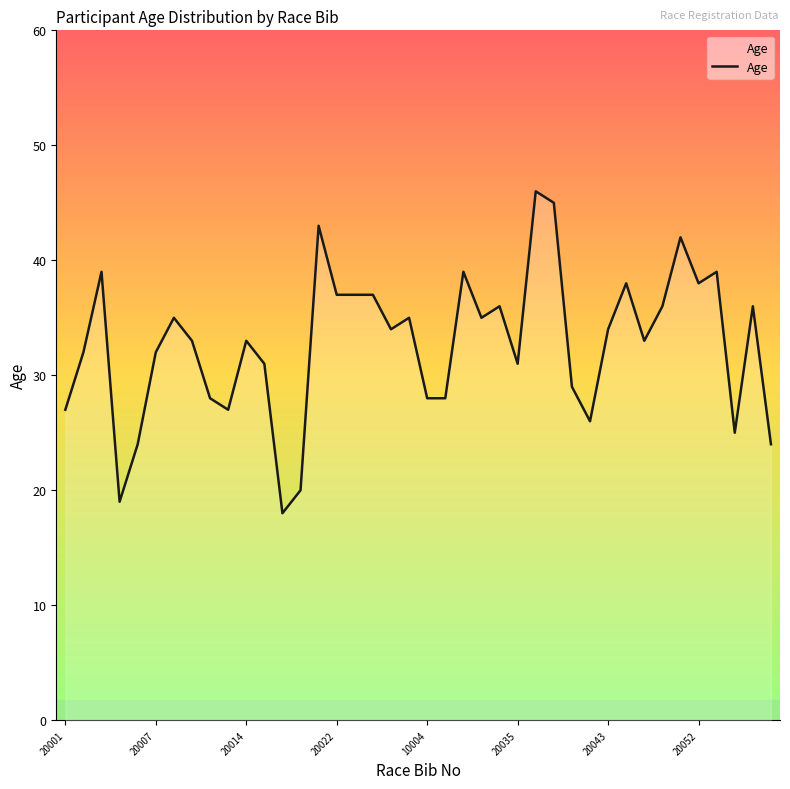

What is the maximum value shown in the chart?

46